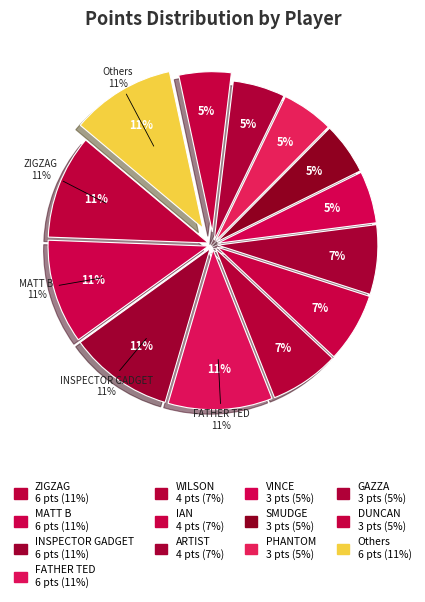

Between ARTIST and ZIGZAG, which is larger?

ZIGZAG